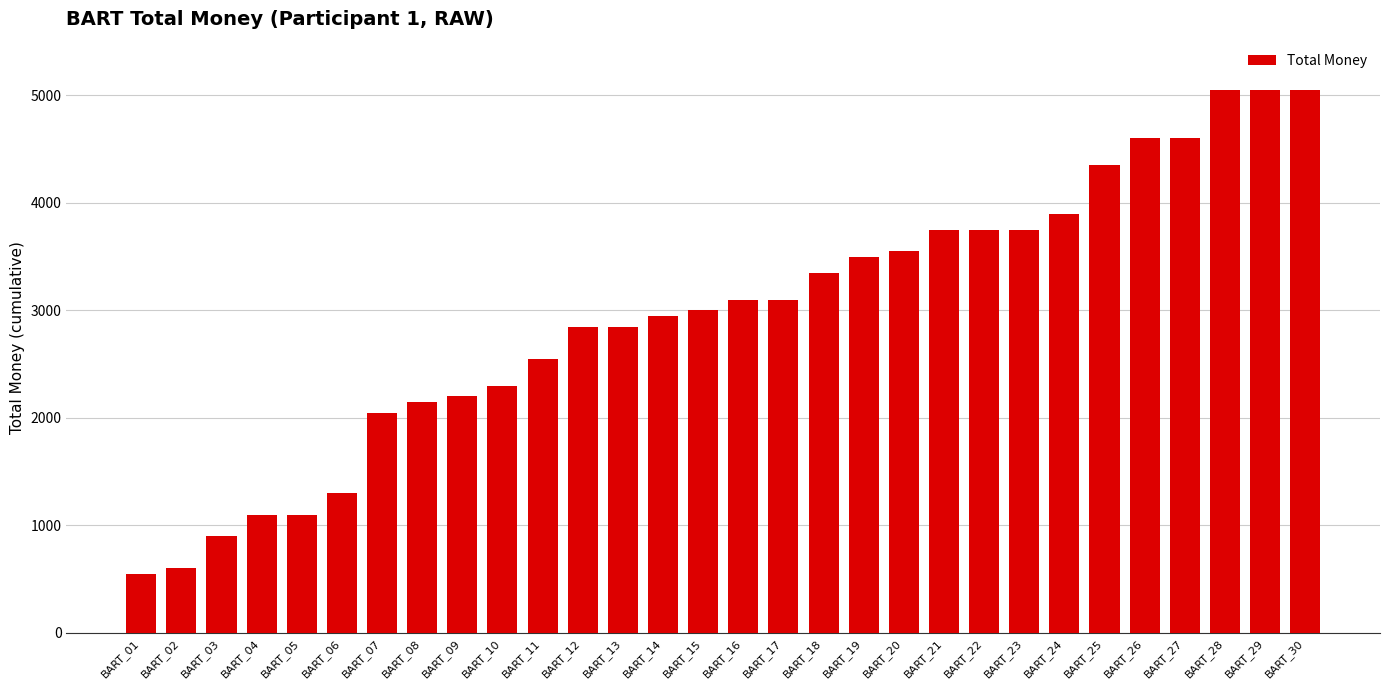

Does the chart contain any negative values?

No